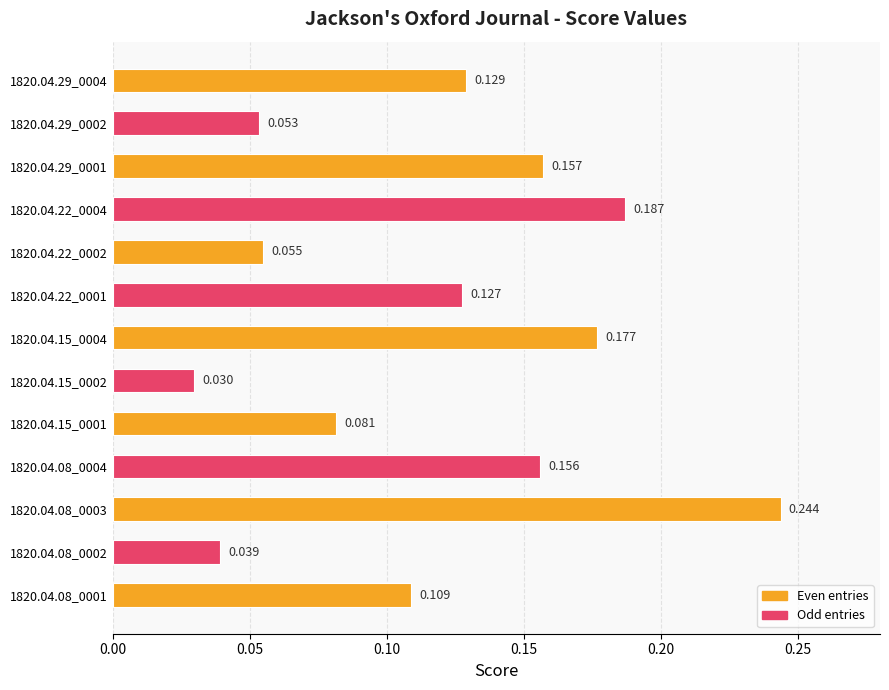

Count the number of categories in the chart.

13